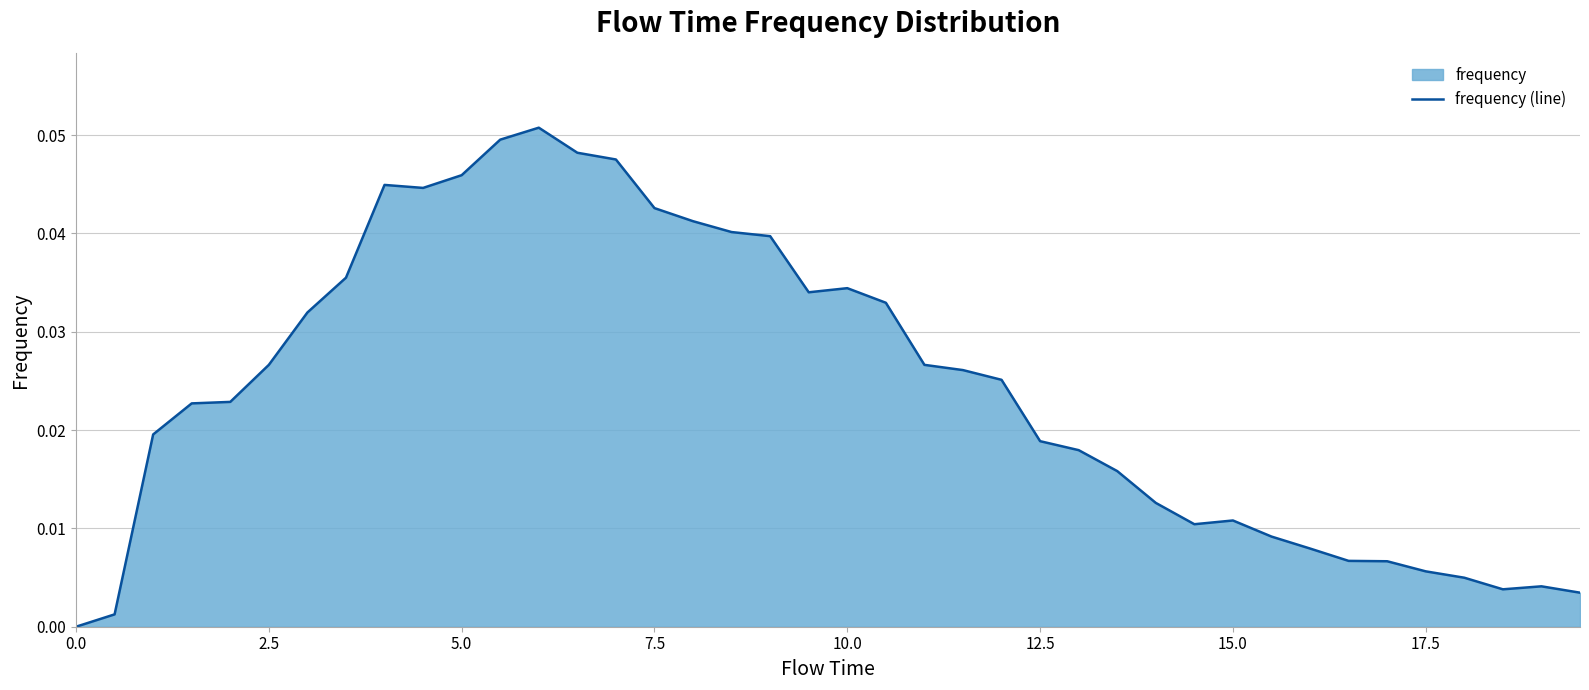

How many data points does each series have?

40